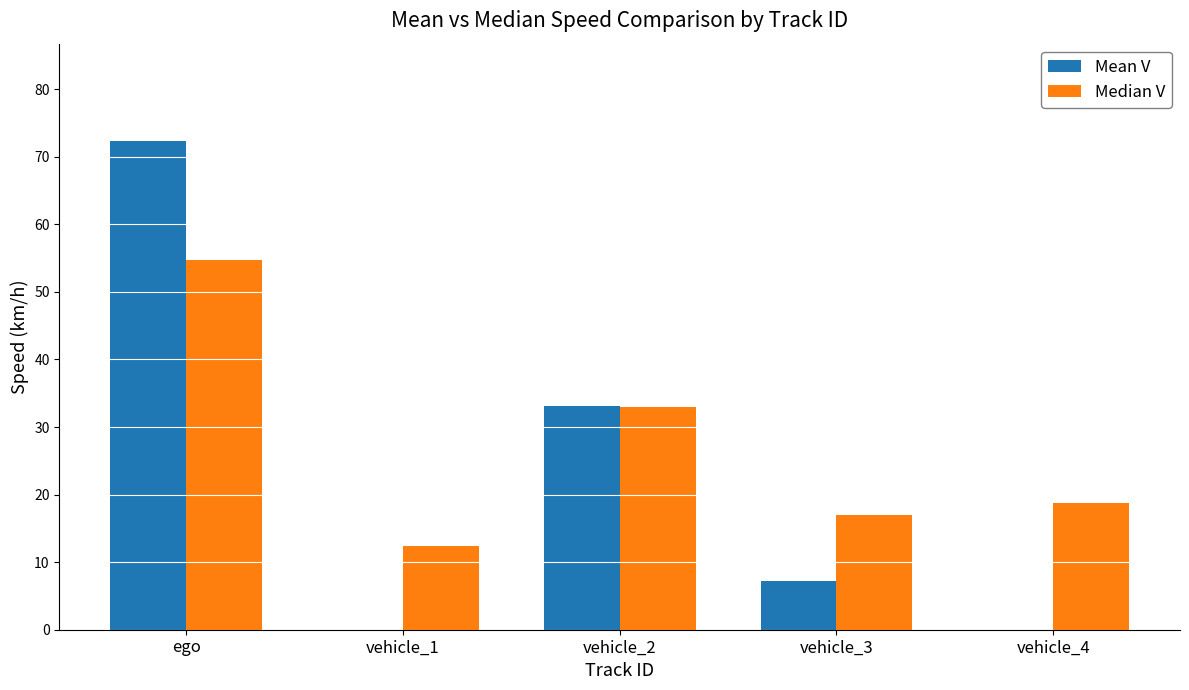

Where is Mean V nearest to the value 36?

vehicle_2